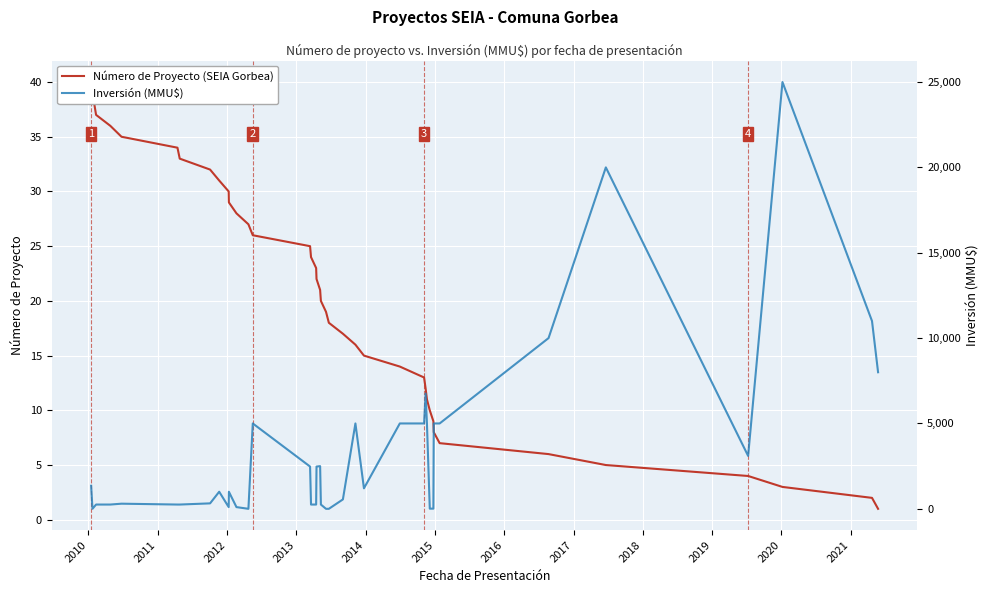

Is the value of Inversión (MMU$) at 2018 greater than the value of Número de Proyecto (SEIA Gorbea) at 2019?

Yes